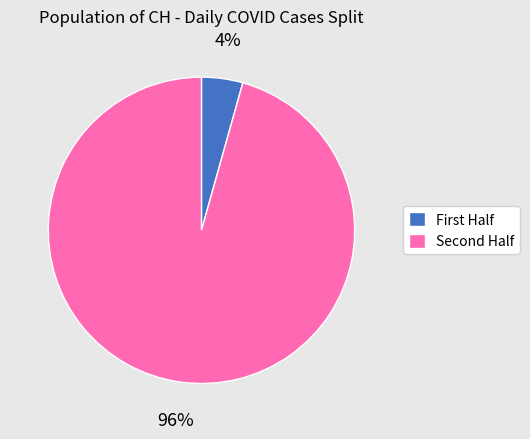

Is there any slice that represents more than half of the pie?

Yes